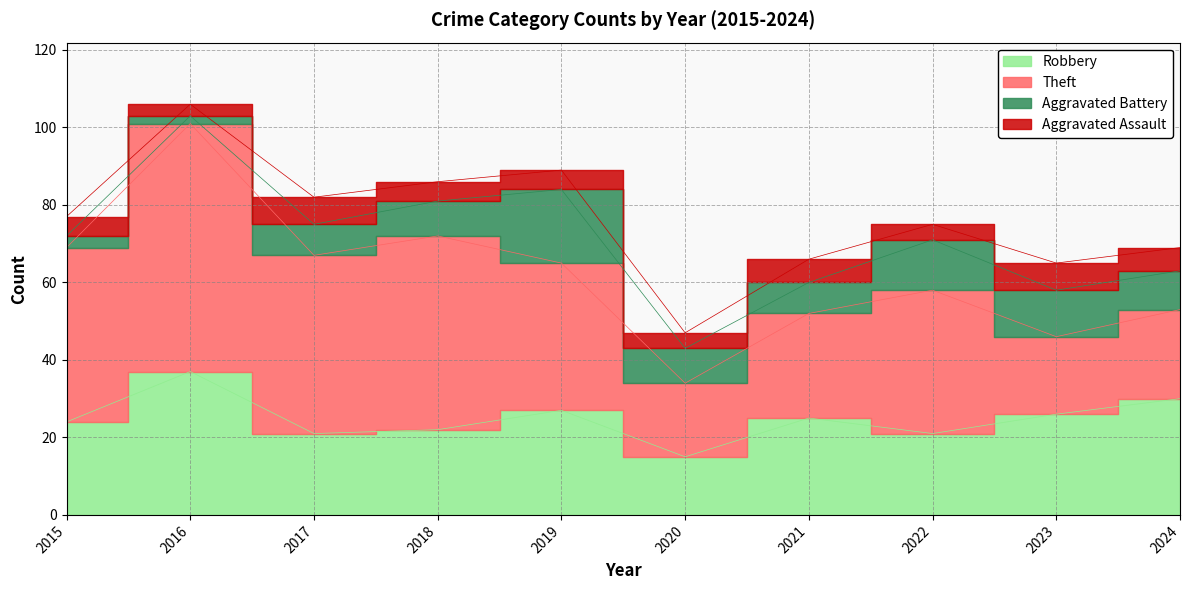

Where is the first local minimum for Theft?

2017